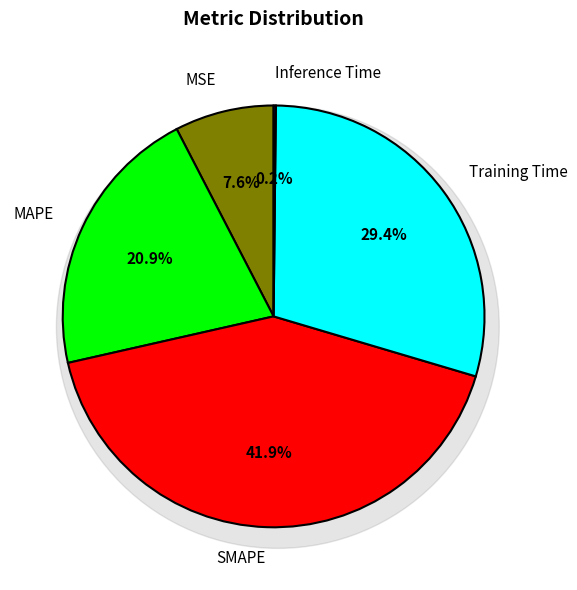

How many segments does this pie chart have?

5